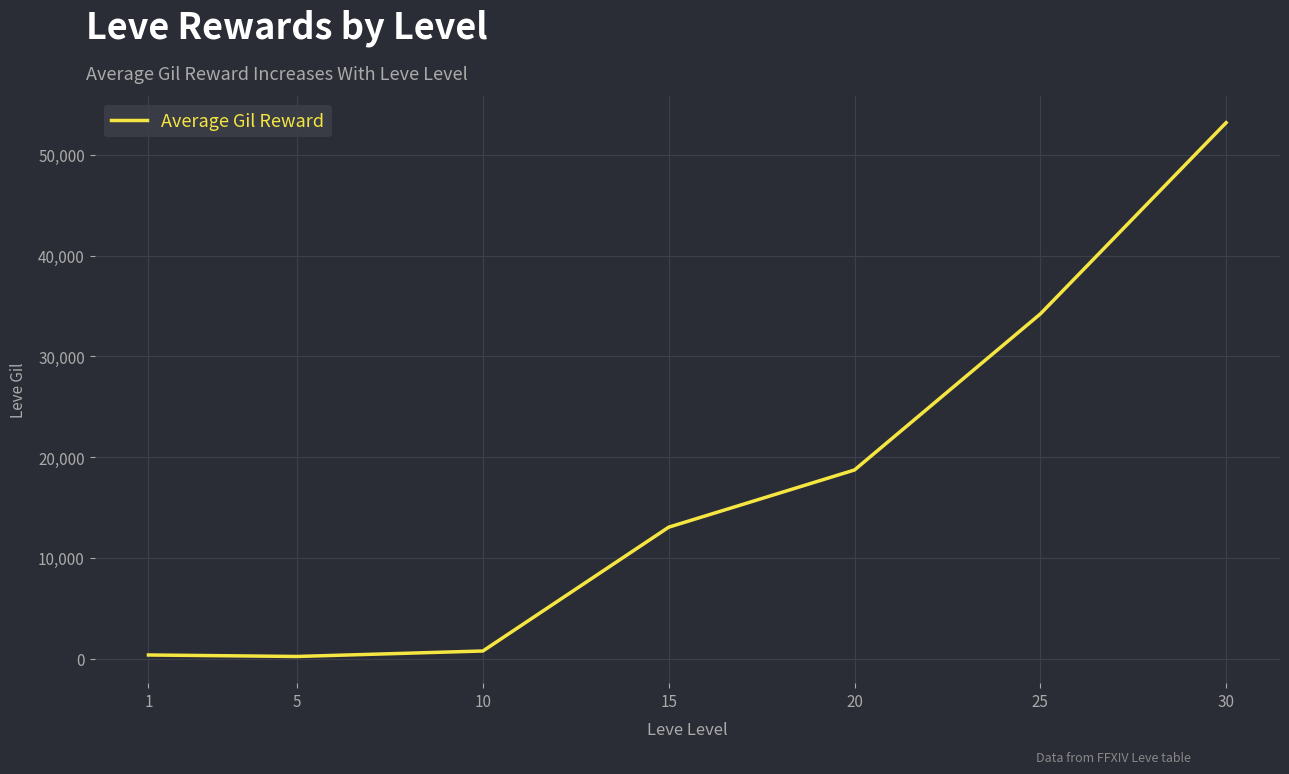

How many lines are shown in the chart?

1